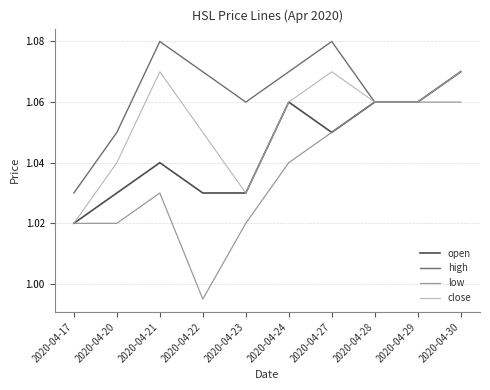

The value of open at 2020-04-21 is 1.6. True or false?

False